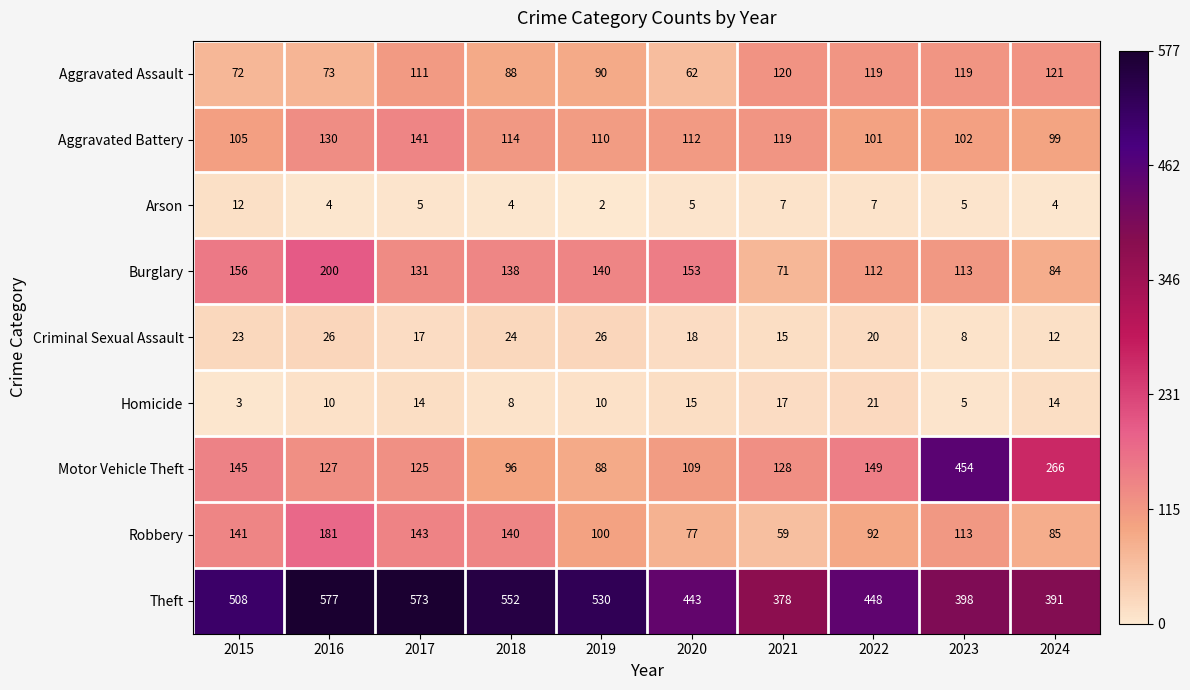

At how many categories does at least one series exceed 38?

10